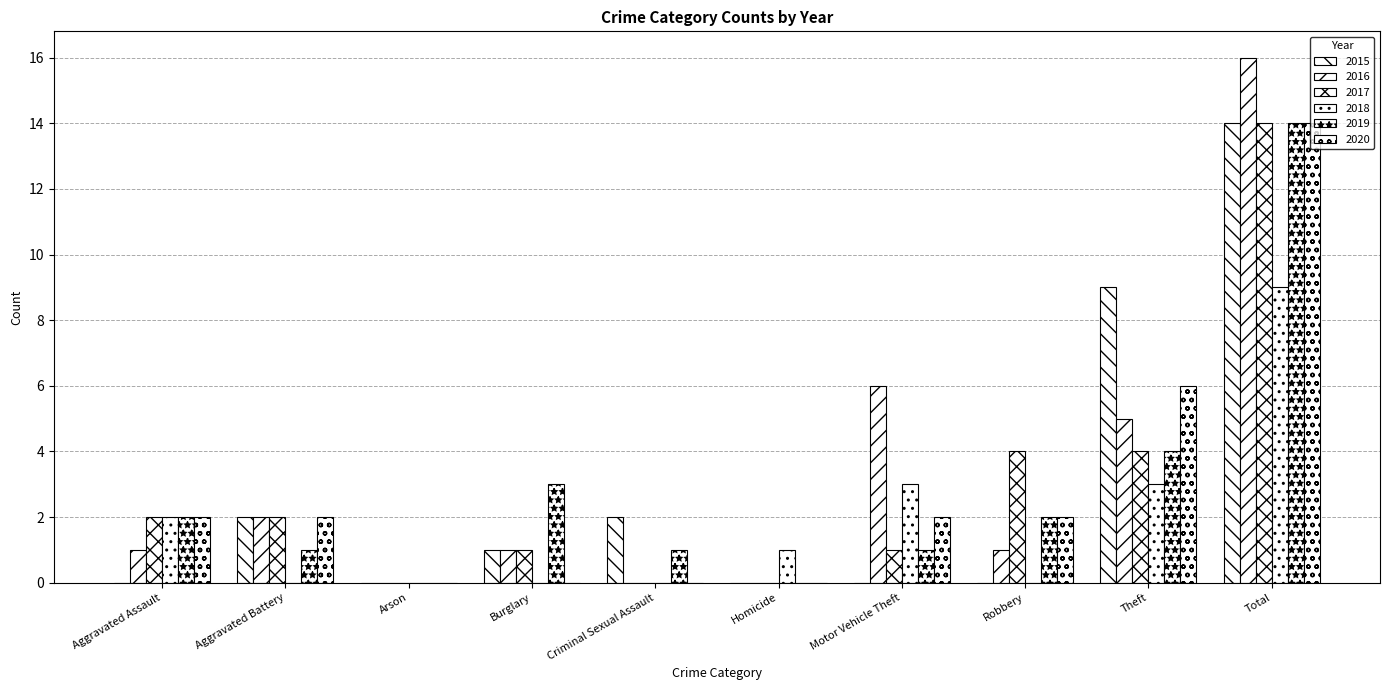

What is the label of the 8th bar from the left?

Robbery